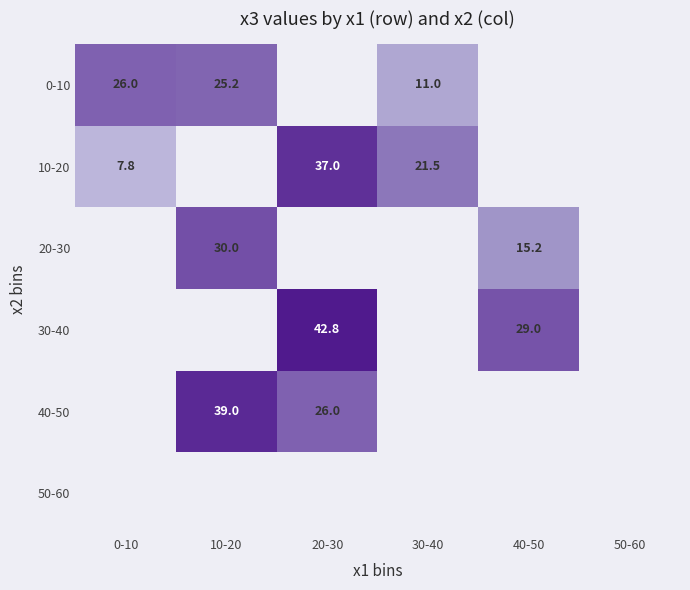

Count the 20-30 values in the range 30 to 31.

1